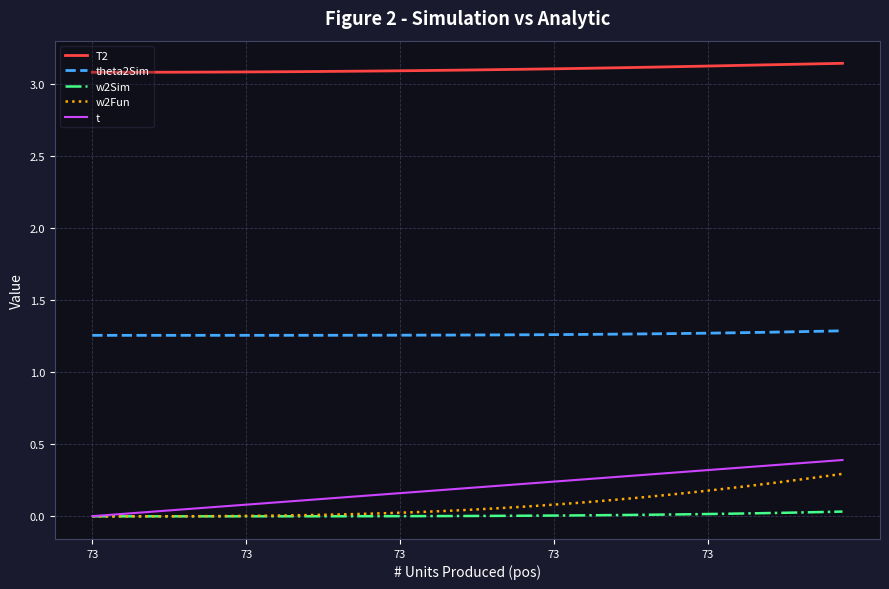

True or false: t and theta2Sim cross at least once.

False